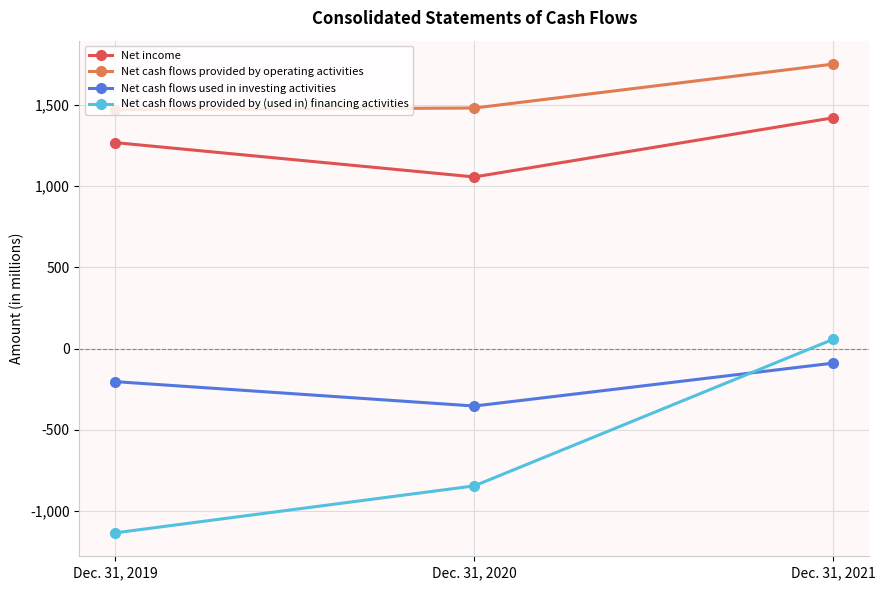

What is the difference between the maximum and minimum values in the Net cash flows provided by operating activities series?

281